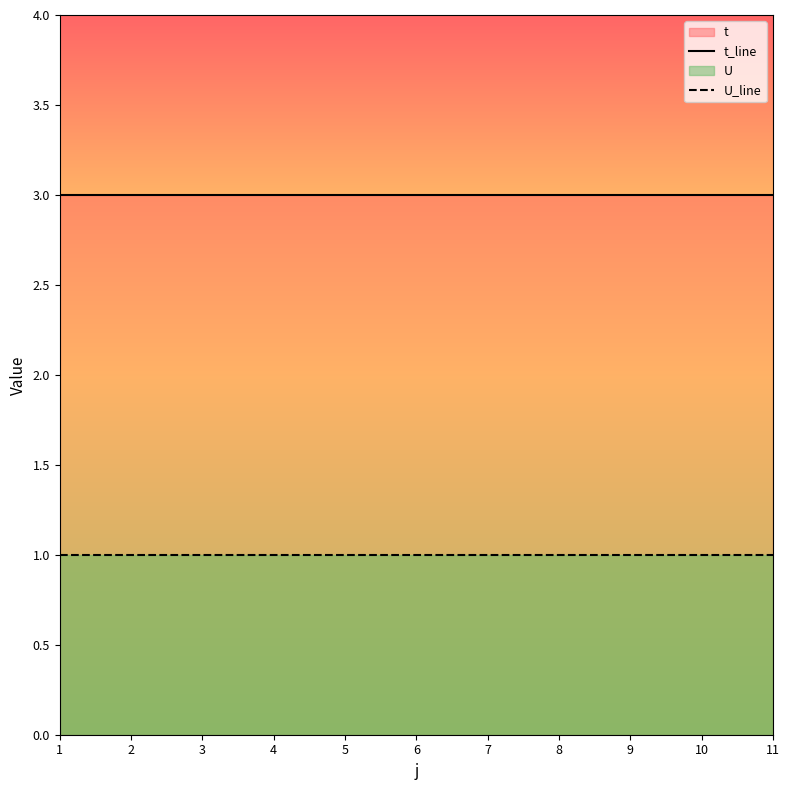

Rank the series by their maximum value, from highest to lowest.

t_line, U_line